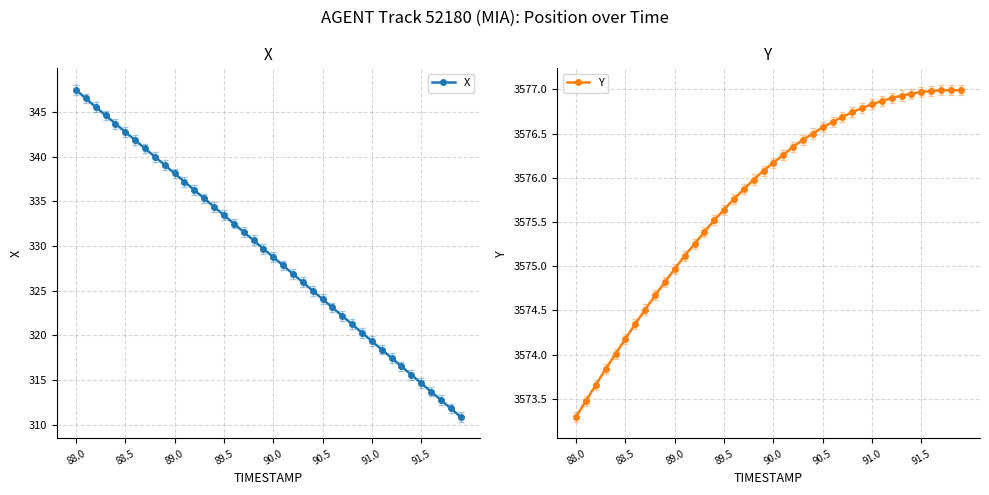

Which category has the highest value in the X series?

88.0